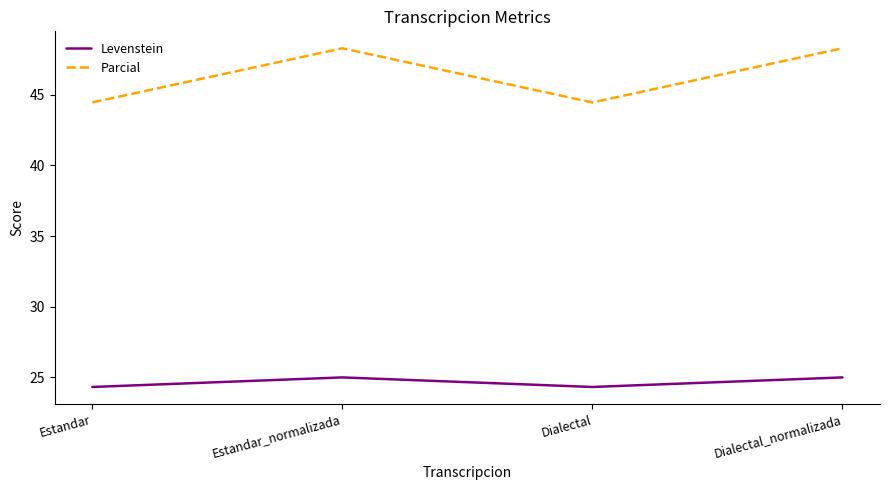

What position from the right is Dialectal?

2